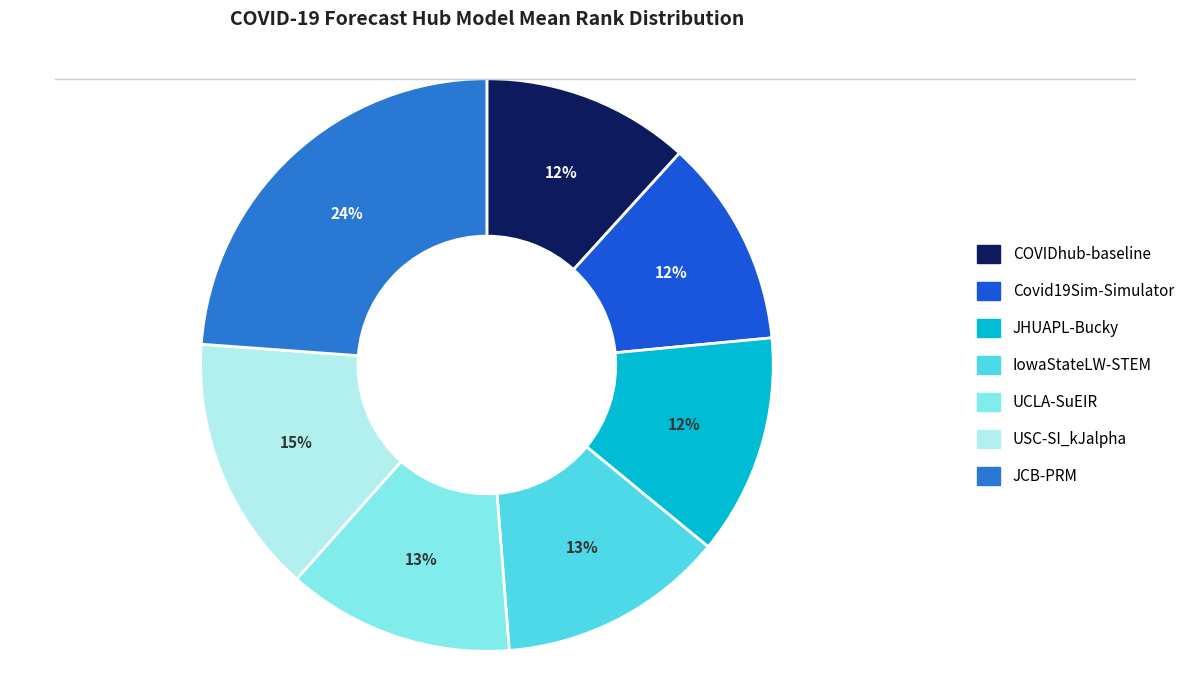

Do JHUAPL-Bucky and UCLA-SuEIR together represent more than half of the pie?

No